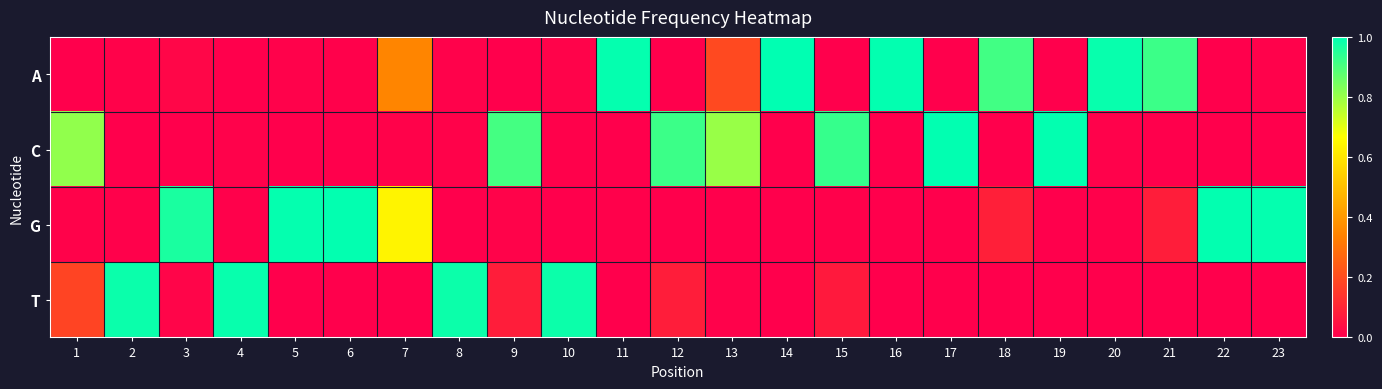

Reading left to right, extract all data points from this chart.

A: 1=0.0	2=0.0	3=0.0	4=0.0	5=0.0	6=0.0	7=0.4	8=0.0	9=0.0	10=0.0	11=1.0	12=0.0	13=0.2	14=1.0	15=0.0	16=1.0	17=0.0	18=0.9	19=0.0	20=1.0	21=0.9	22=0.0	23=0.0
C: 1=0.8	2=0.0	3=0.0	4=0.0	5=0.0	6=0.0	7=0.0	8=0.0	9=0.9	10=0.0	11=0.0	12=0.9	13=0.8	14=0.0	15=0.9	16=0.0	17=1.0	18=0.0	19=1.0	20=0.0	21=0.0	22=0.0	23=0.0
G: 1=0.0	2=0.0	3=1.0	4=0.0	5=1.0	6=1.0	7=0.6	8=0.0	9=0.0	10=0.0	11=0.0	12=0.0	13=0.0	14=0.0	15=0.0	16=0.0	17=0.0	18=0.1	19=0.0	20=0.0	21=0.1	22=1.0	23=1.0
T: 1=0.2	2=1.0	3=0.0	4=1.0	5=0.0	6=0.0	7=0.0	8=1.0	9=0.1	10=1.0	11=0.0	12=0.1	13=0.0	14=0.0	15=0.1	16=0.0	17=0.0	18=0.0	19=0.0	20=0.0	21=0.0	22=0.0	23=0.0